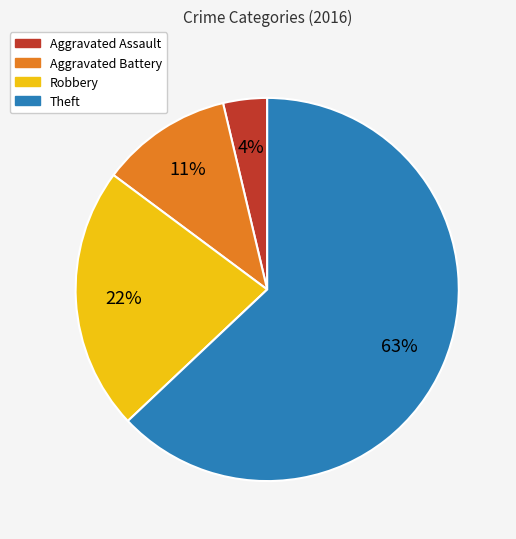

How many slices are in this pie chart?

4